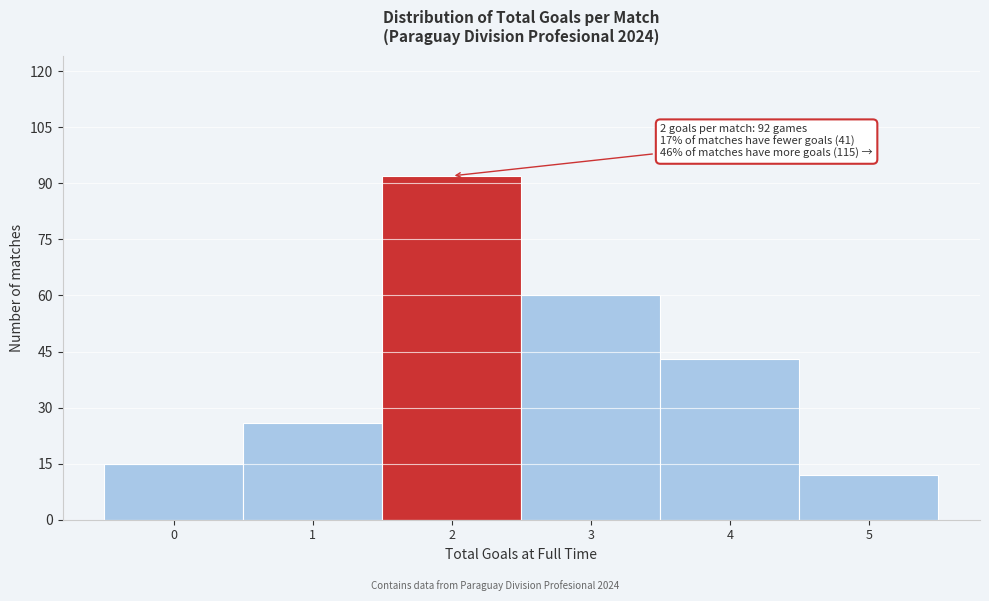

Over which range of the x-axis is the bar tallest?

1.5 to 2.5